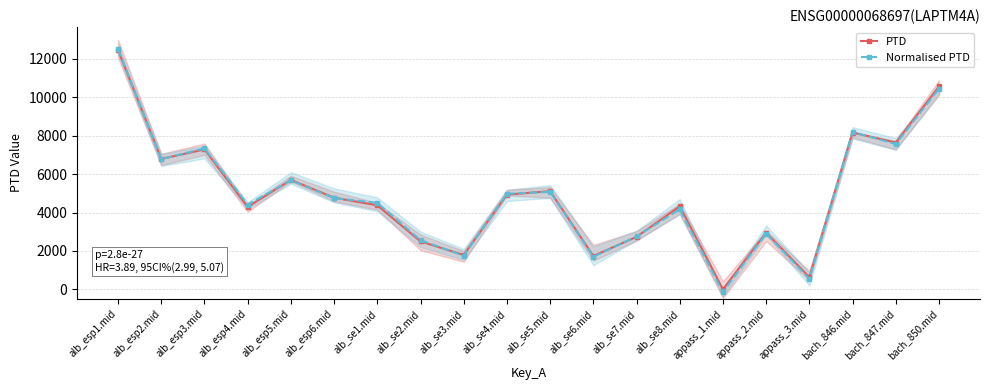

At which label does Normalised PTD reach its minimum?

appass_1.mid